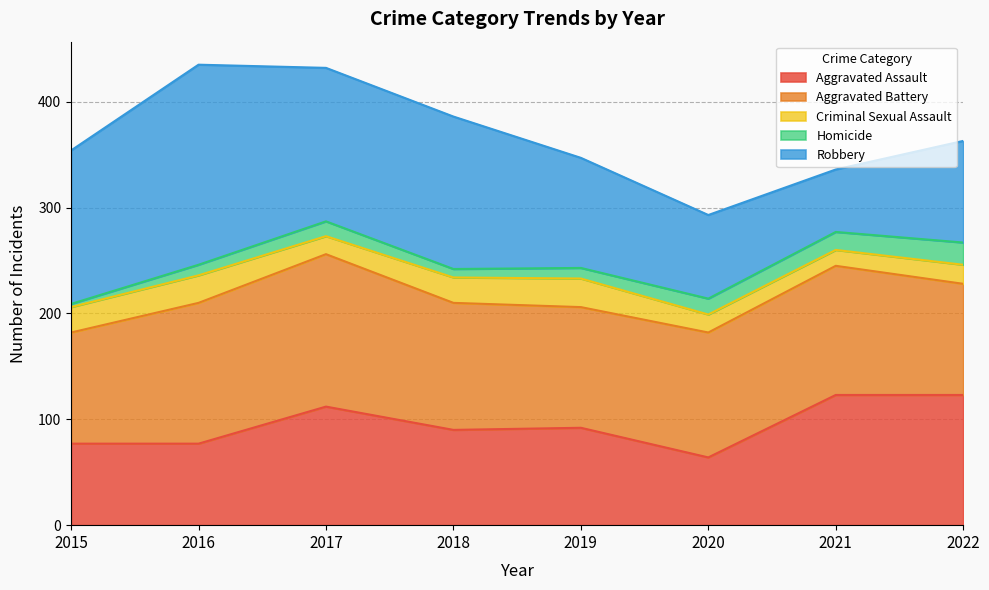

How many interior local valleys does the Aggravated Battery series have?

1